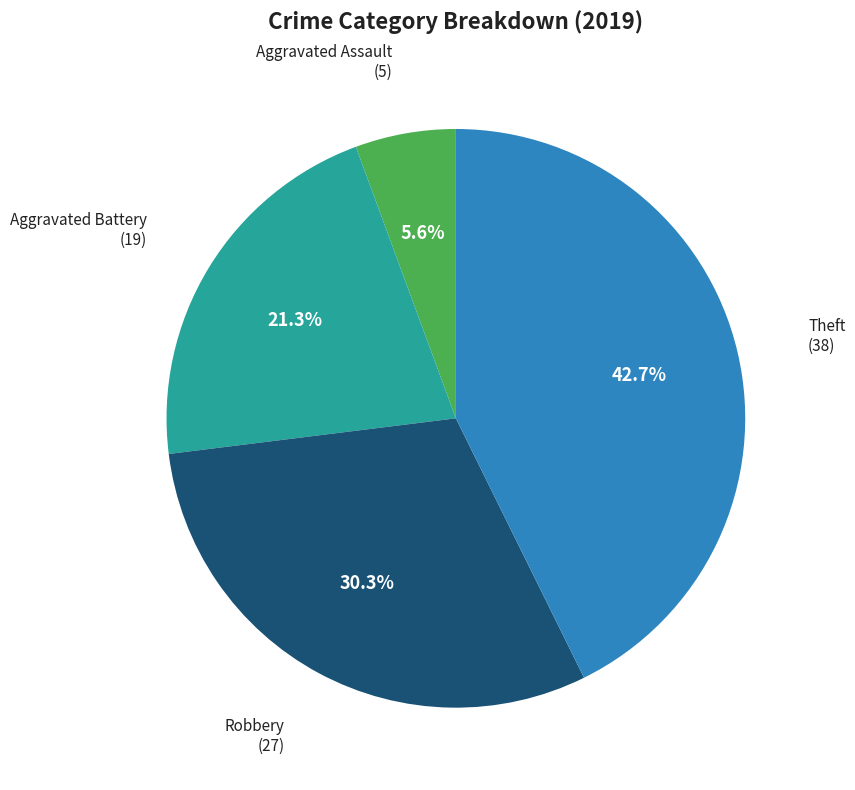

Is there any slice that represents more than half of the pie?

No